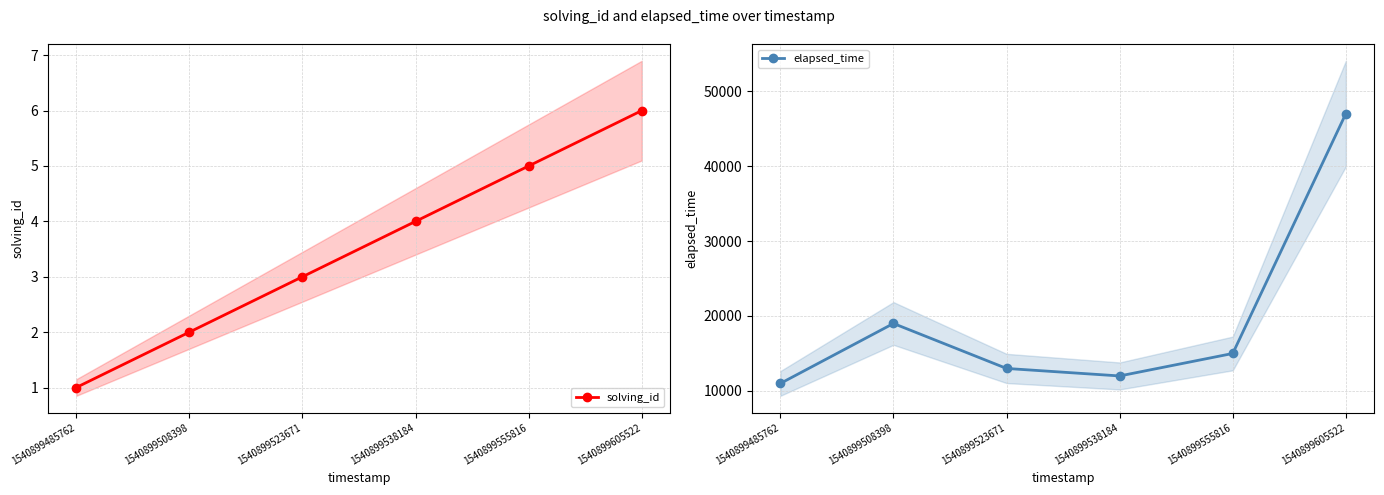

True or false: elapsed_time has a value of 19000 at 1540899508398.

True